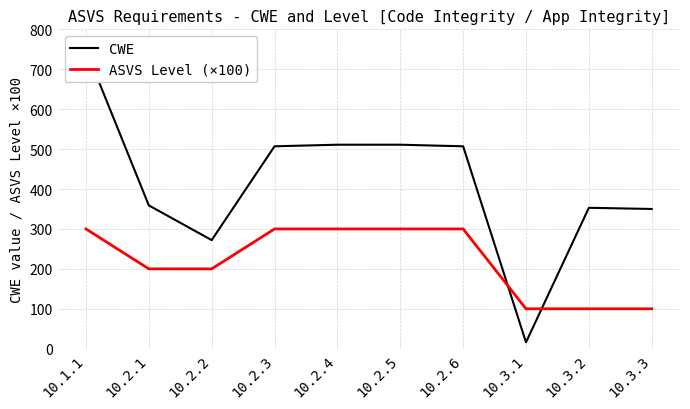

Count the number of categories in the chart.

10